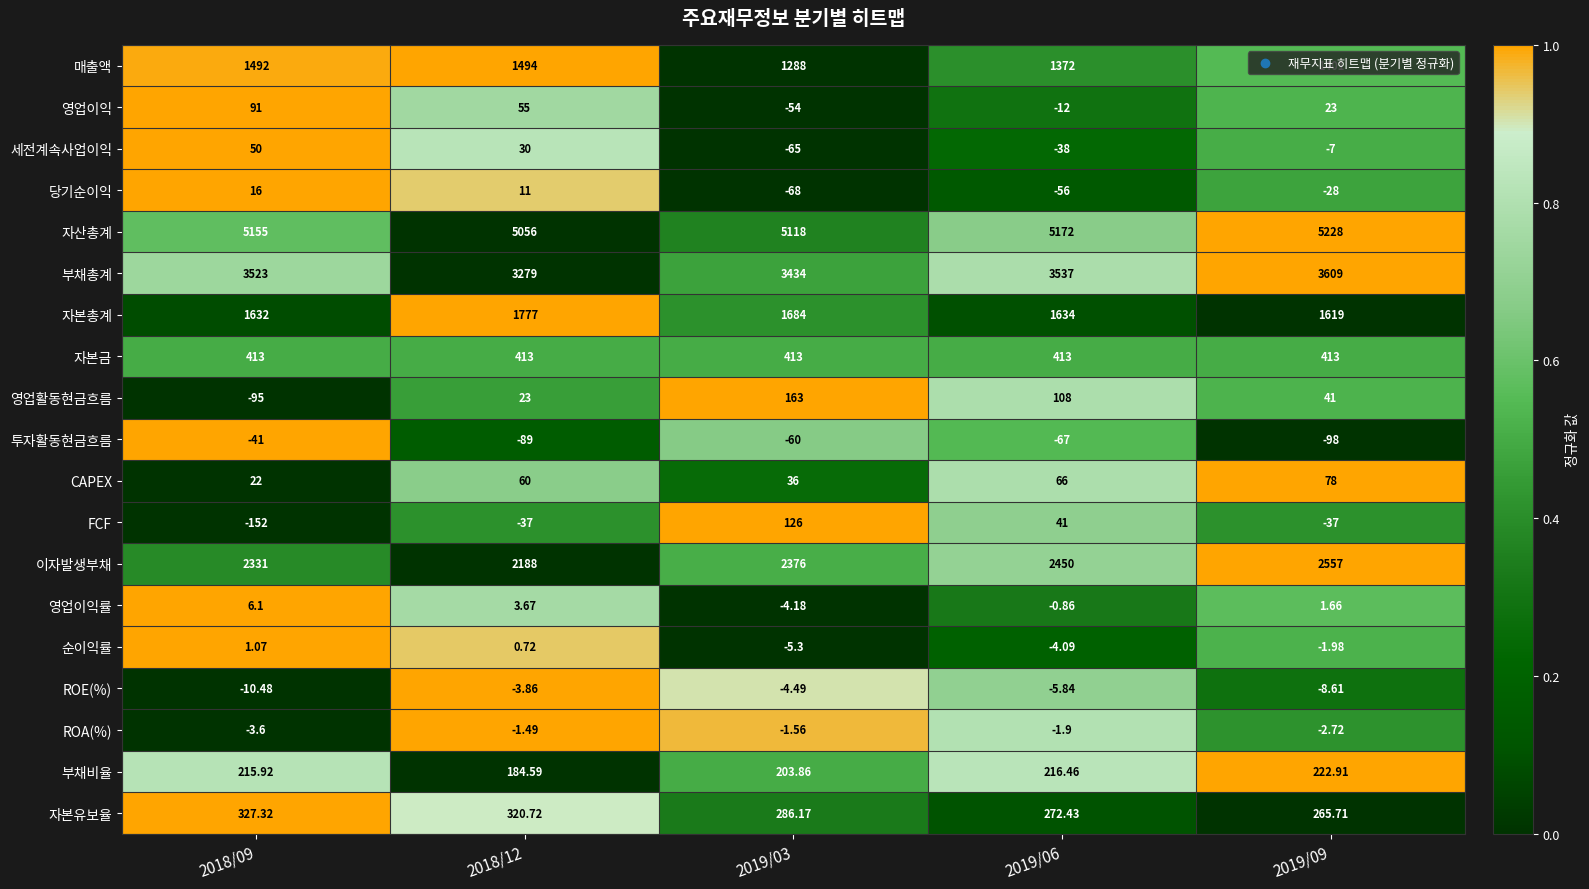

What is the total value across all series at 2019/06?

15096.2